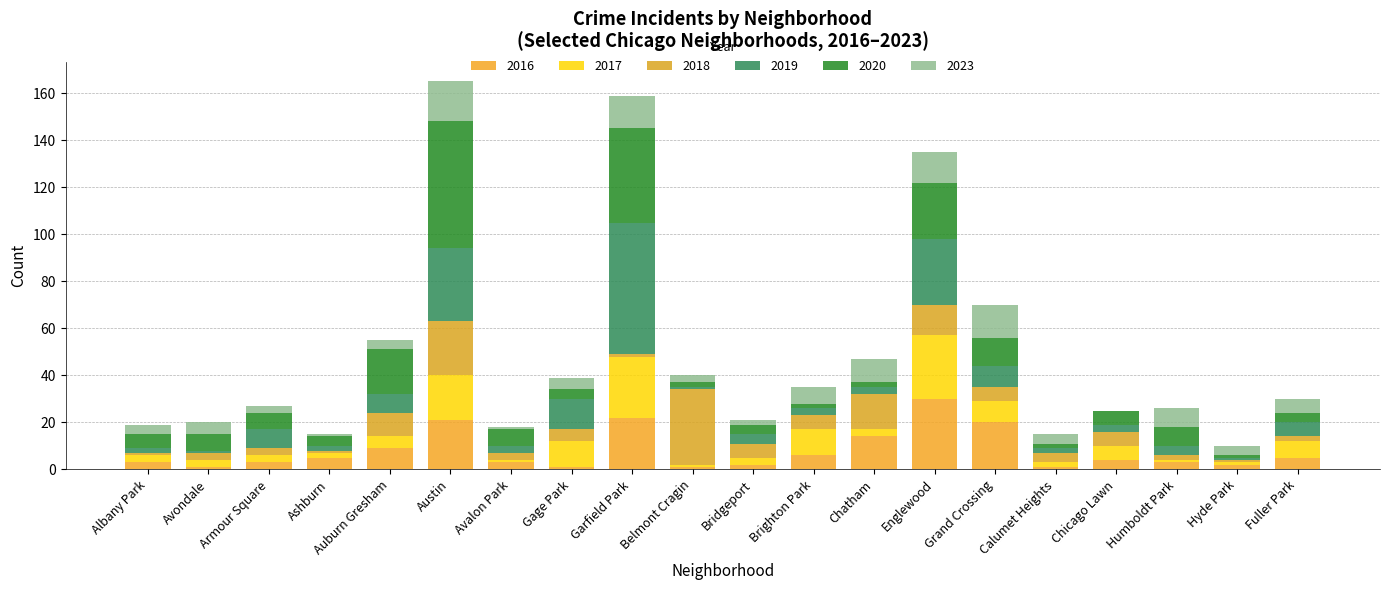

Where does the 2023 series first go above 5?

Austin